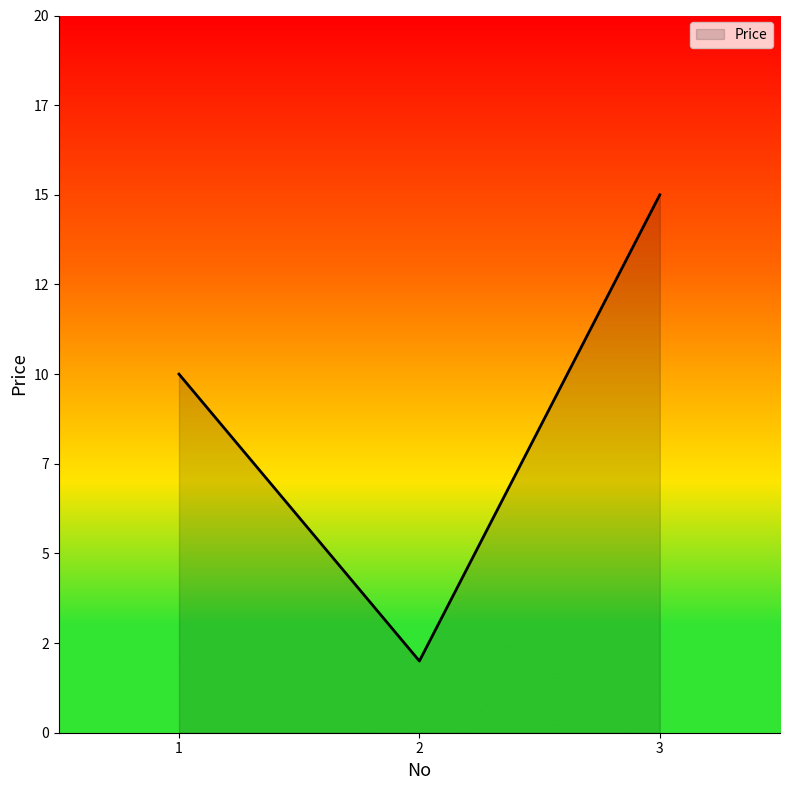

True or false: the data shows 2 at 2.

True